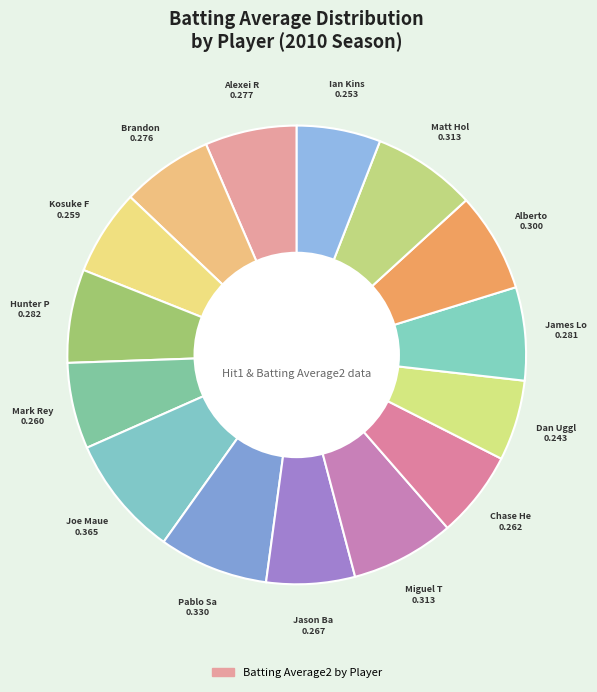

How many slices are in this pie chart?

15